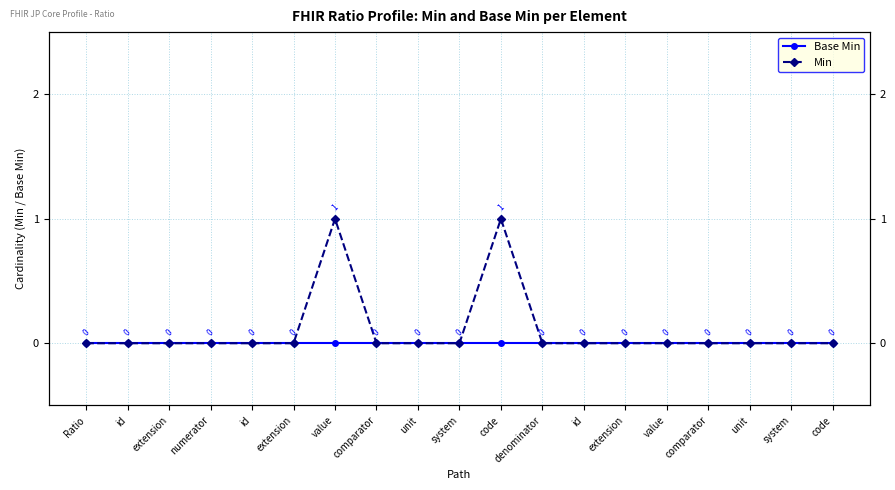

What is the maximum value shown in the chart?

1